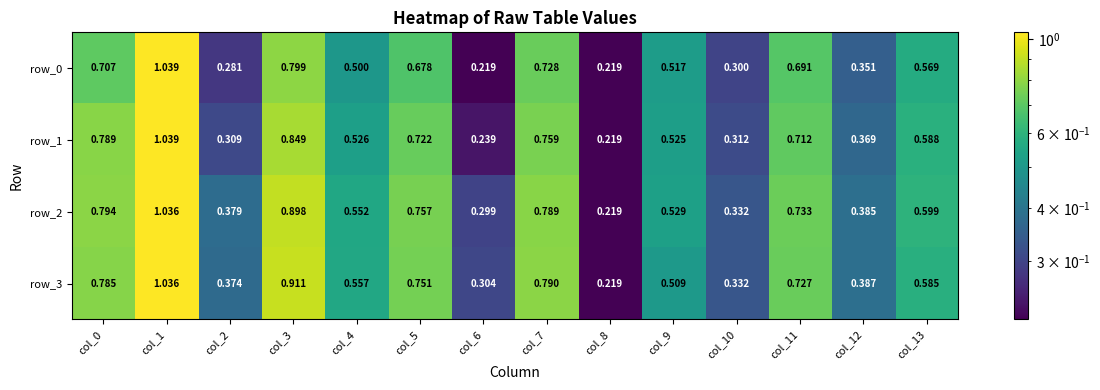

Read the row_1 value at col_9.

0.5